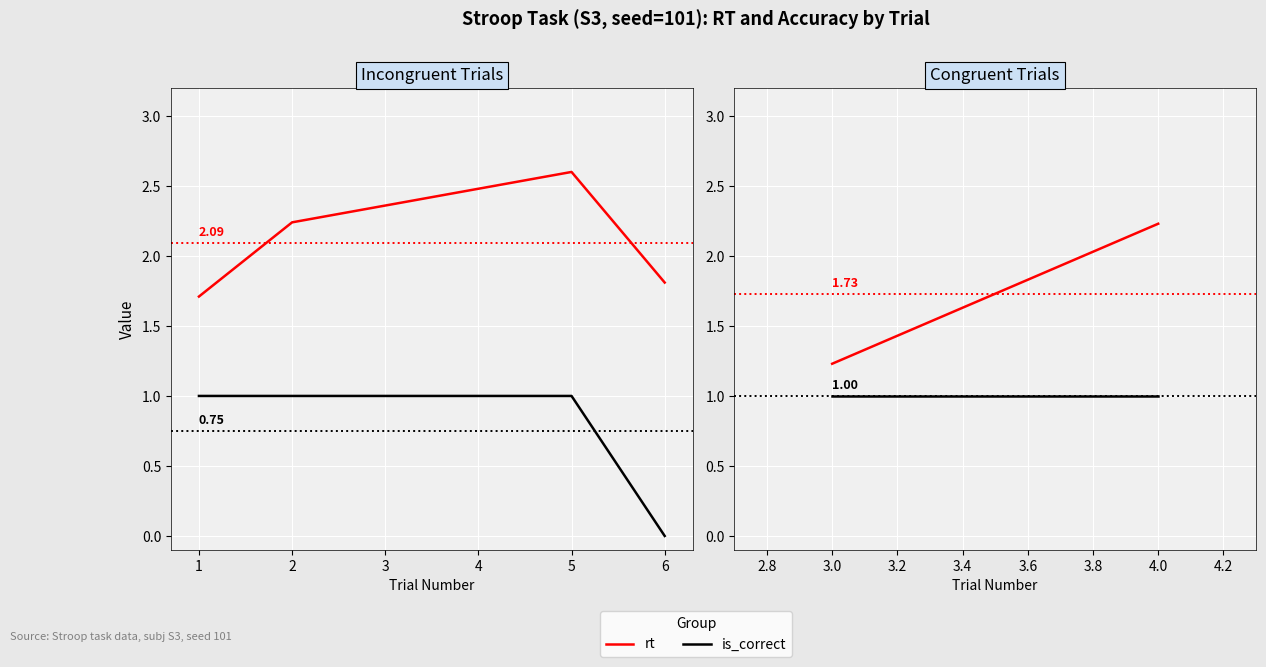

Rank the series by their maximum value, from lowest to highest.

is_correct, rt